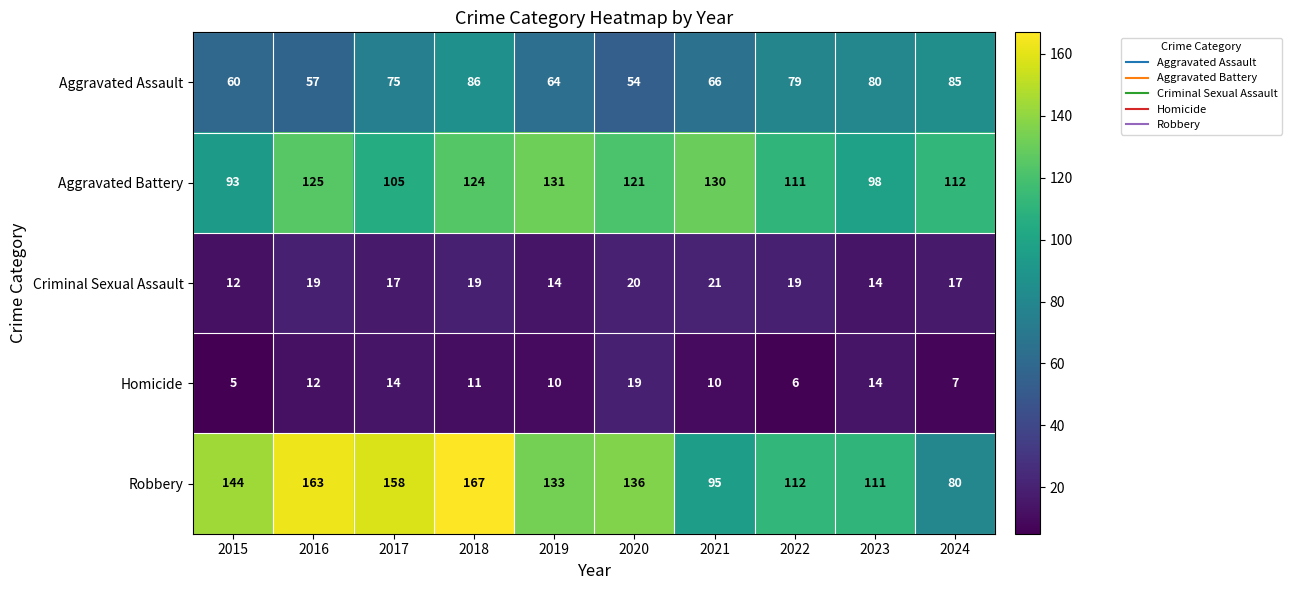

At which category does the chart reach its minimum across all series?

2015